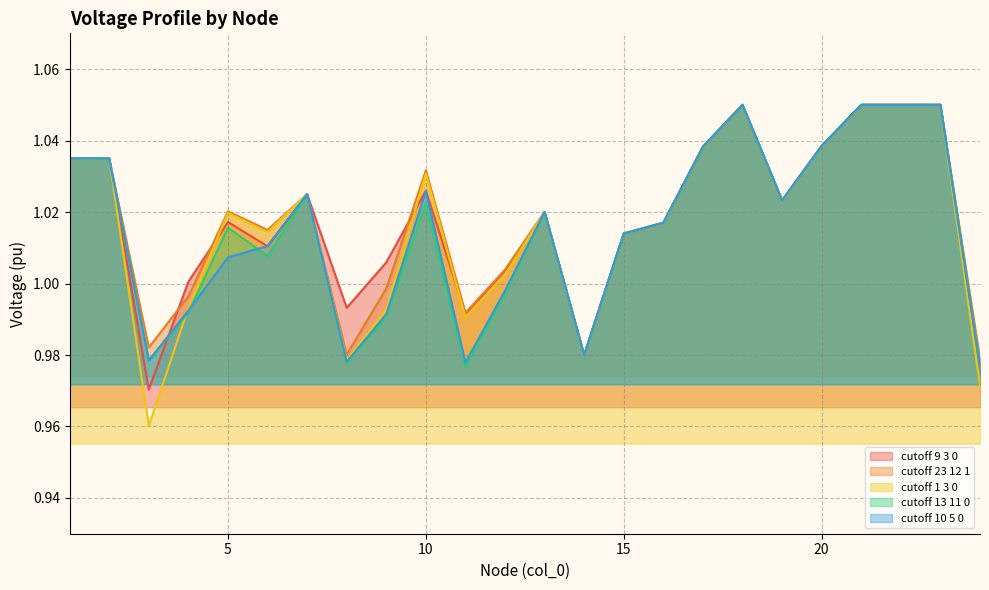

At which category is the sum across all series the highest?

18